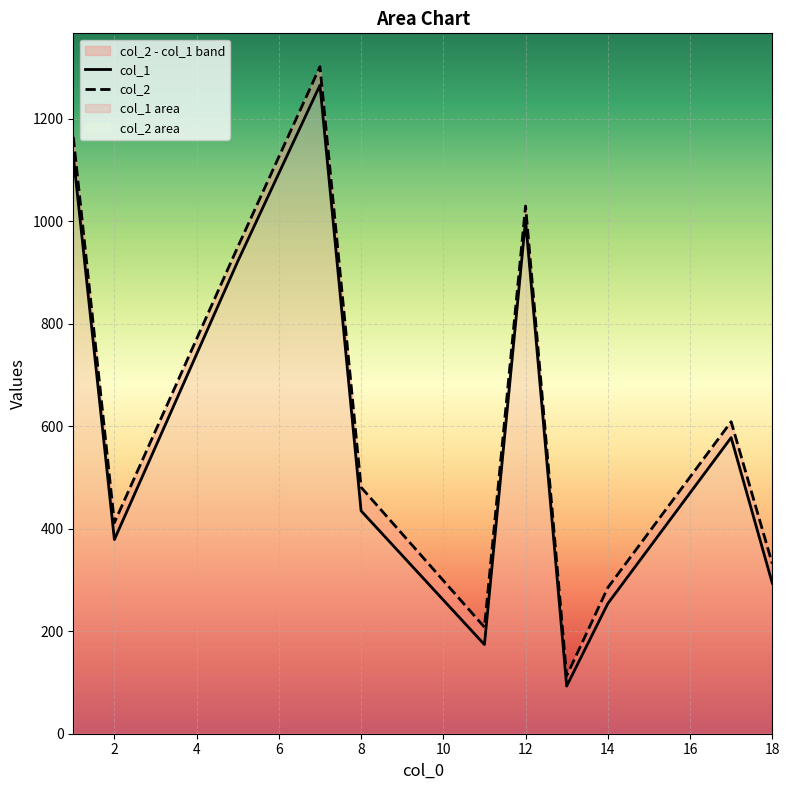

What is the greatest value displayed?

1302